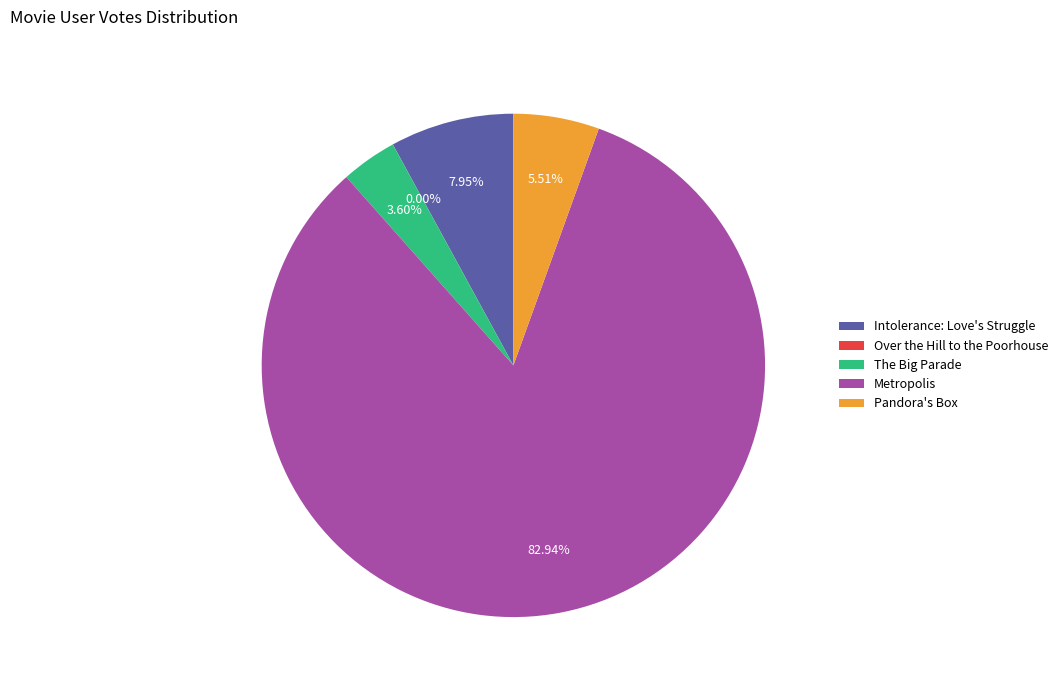

Approximately how many times larger is the value at Intolerance: Love's Struggle compared to Pandora's Box?

1.4